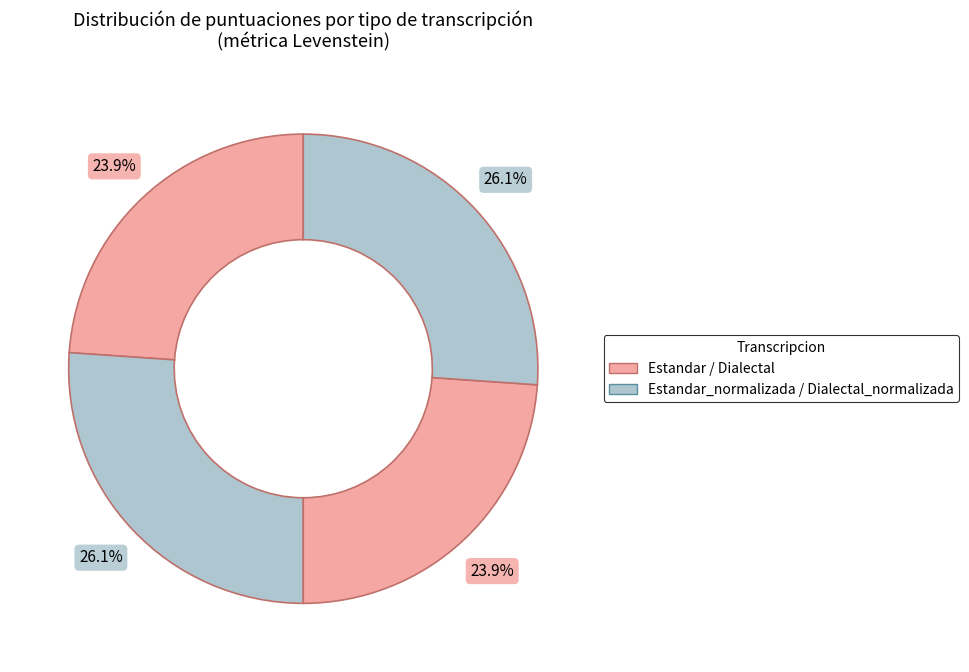

Is there a majority slice in this chart?

No